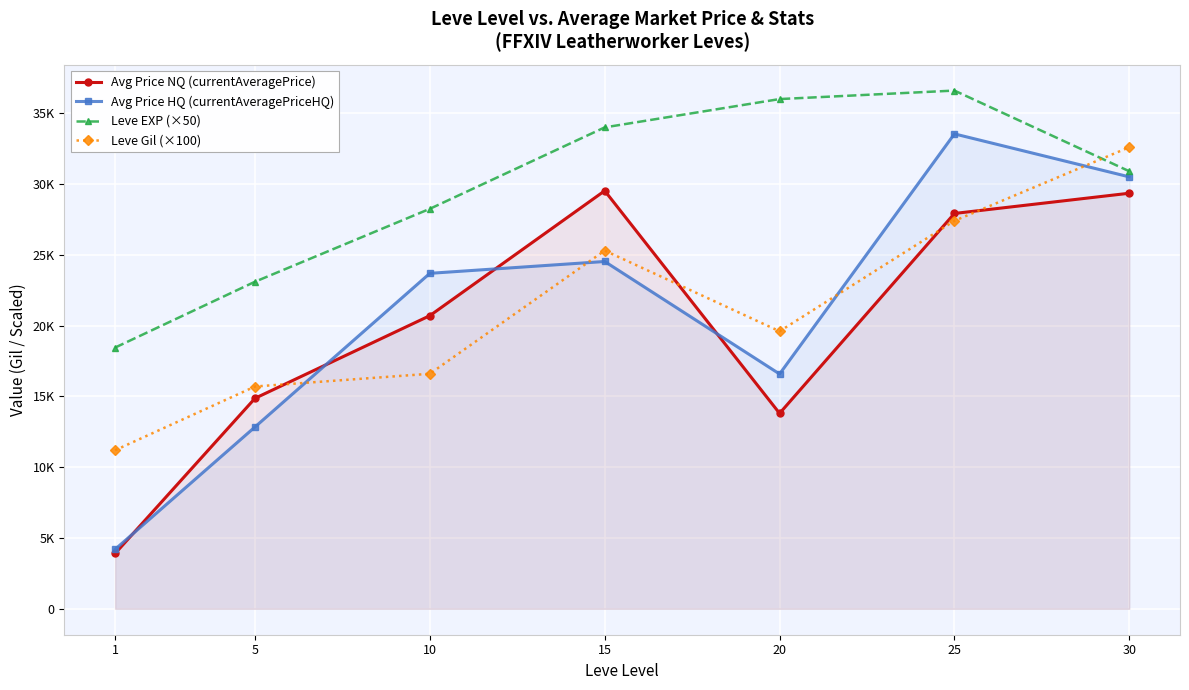

What is the difference between the Avg Price NQ (currentAveragePrice) values at 15 and 25?

1602